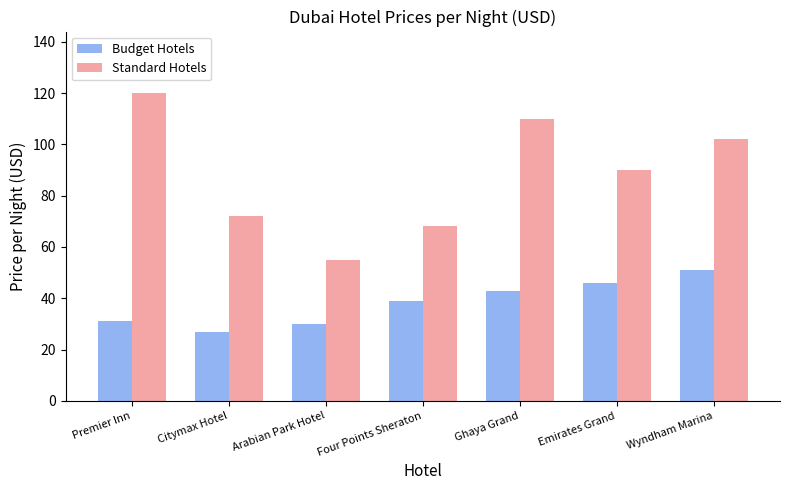

True or false: Budget Hotels has a value of 6 at Citymax Hotel.

False